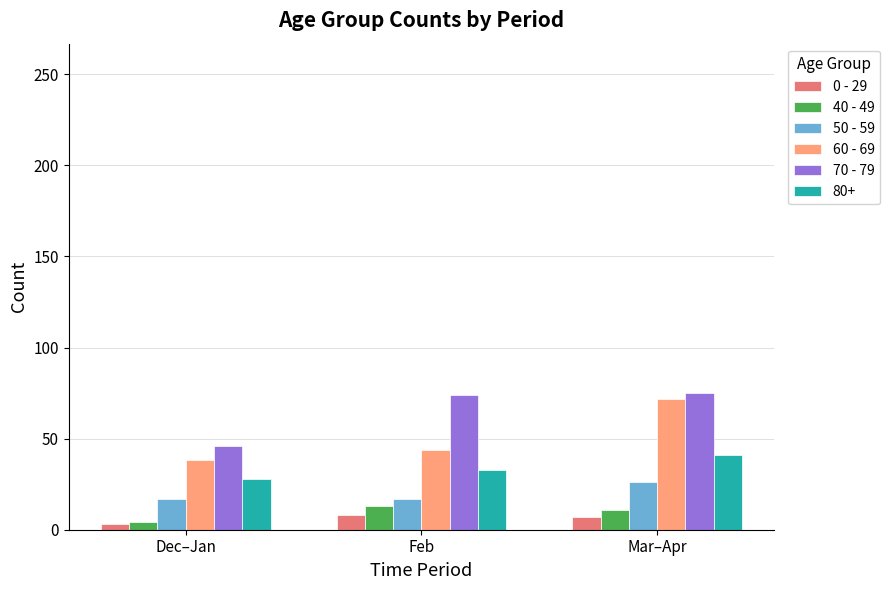

At which label does 60 - 69 reach its peak?

Mar–Apr